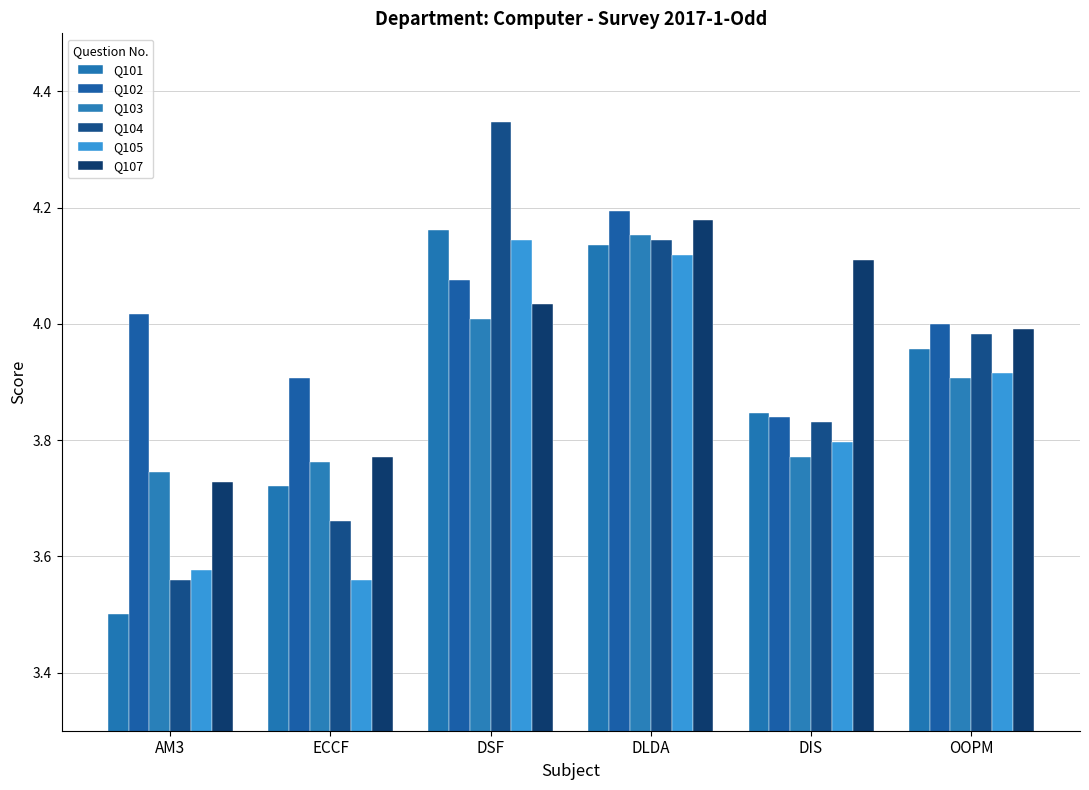

Reading left to right, list all the values displayed in this chart.

Q101: 3.5	3.7	4.2	4.1	3.8	4.0
Q102: 4.0	3.9	4.1	4.2	3.8	4.0
Q103: 3.7	3.8	4.0	4.2	3.8	3.9
Q104: 3.6	3.7	4.3	4.1	3.8	4.0
Q105: 3.6	3.6	4.1	4.1	3.8	3.9
Q107: 3.7	3.8	4.0	4.2	4.1	4.0